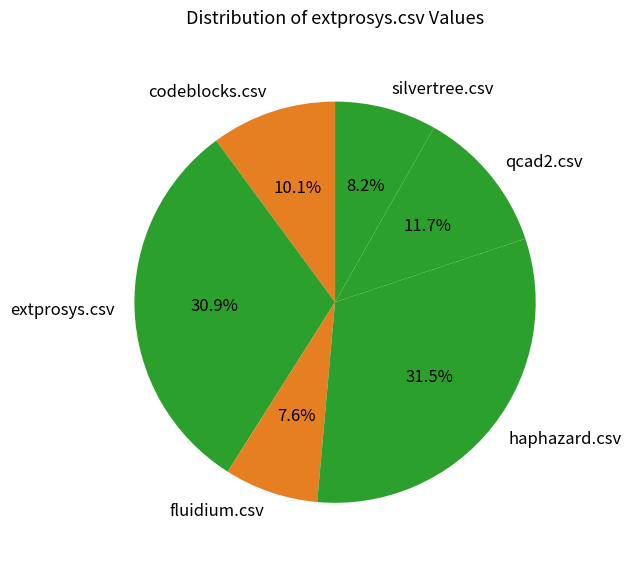

Which slice is the smallest?

fluidium.csv